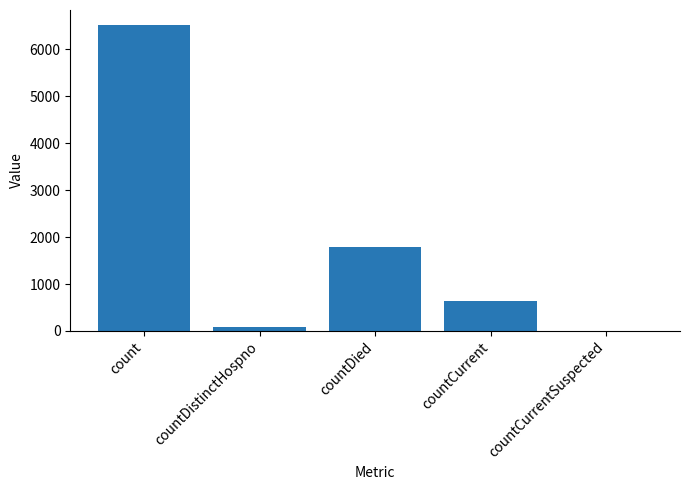

How many values are above zero?

4